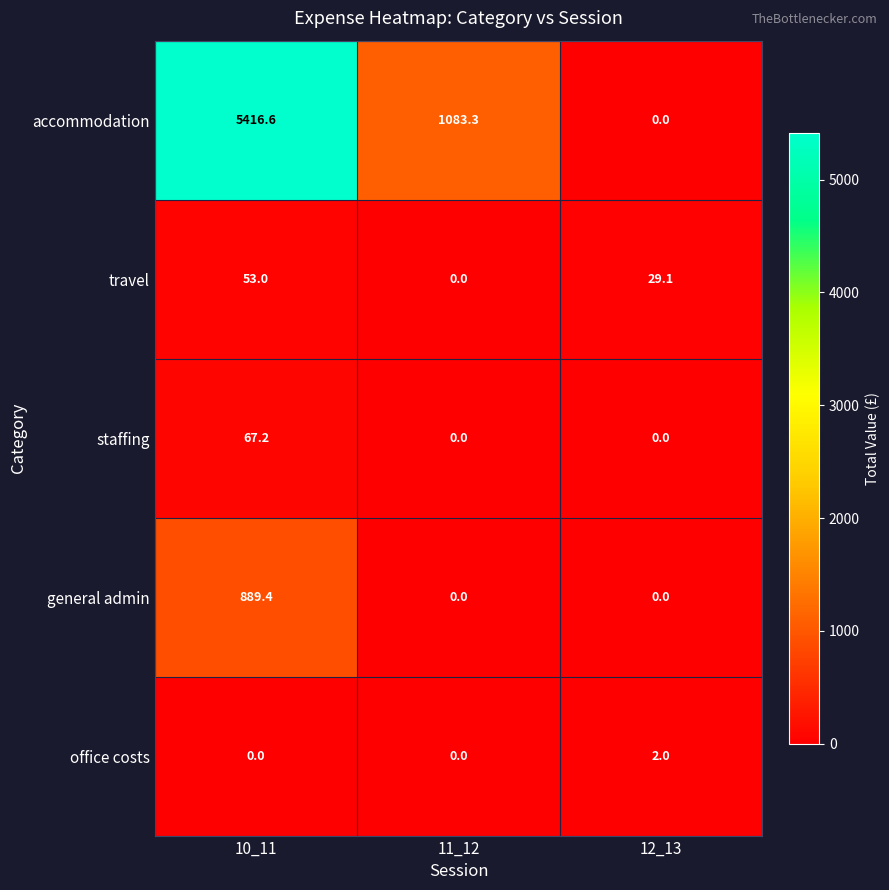

How many series are shown in this chart?

5